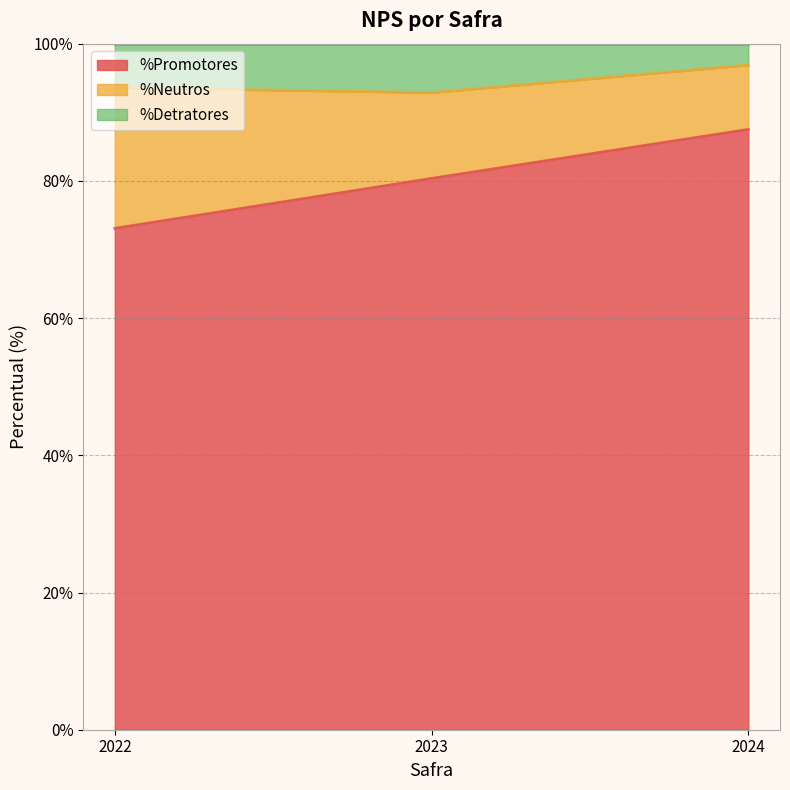

What is the difference between the maximum and second lowest values in the %Promotores series?

7.1